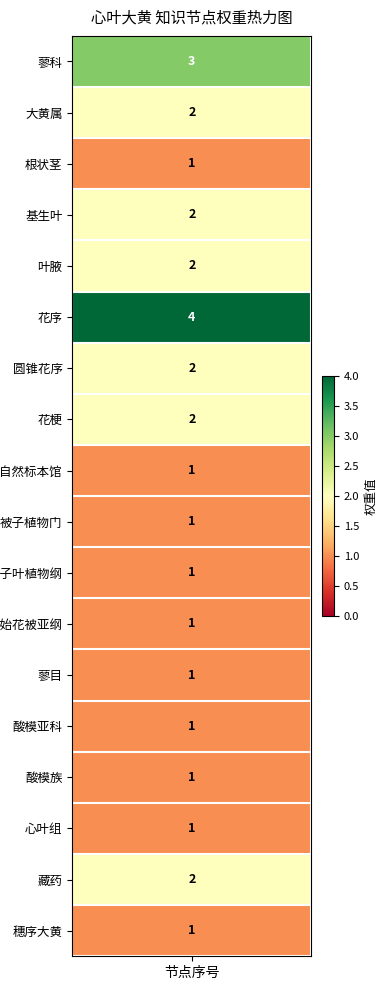

How many values in 双子叶植物纲 are above zero?

1